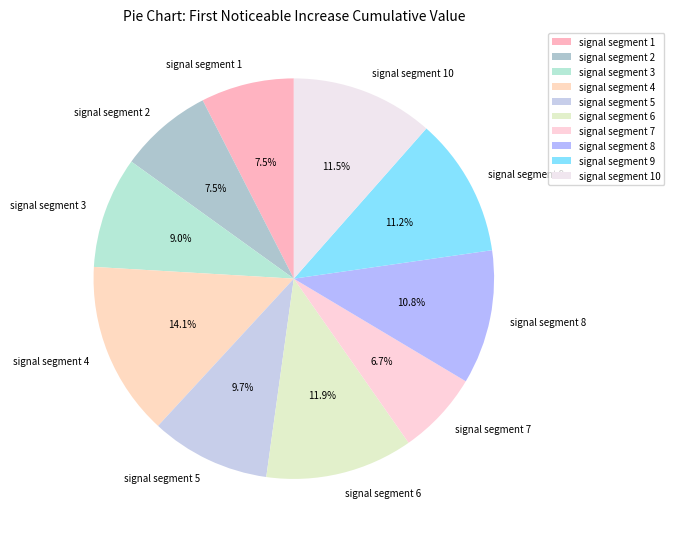

What portion of the pie excludes signal segment 10?

88.5%